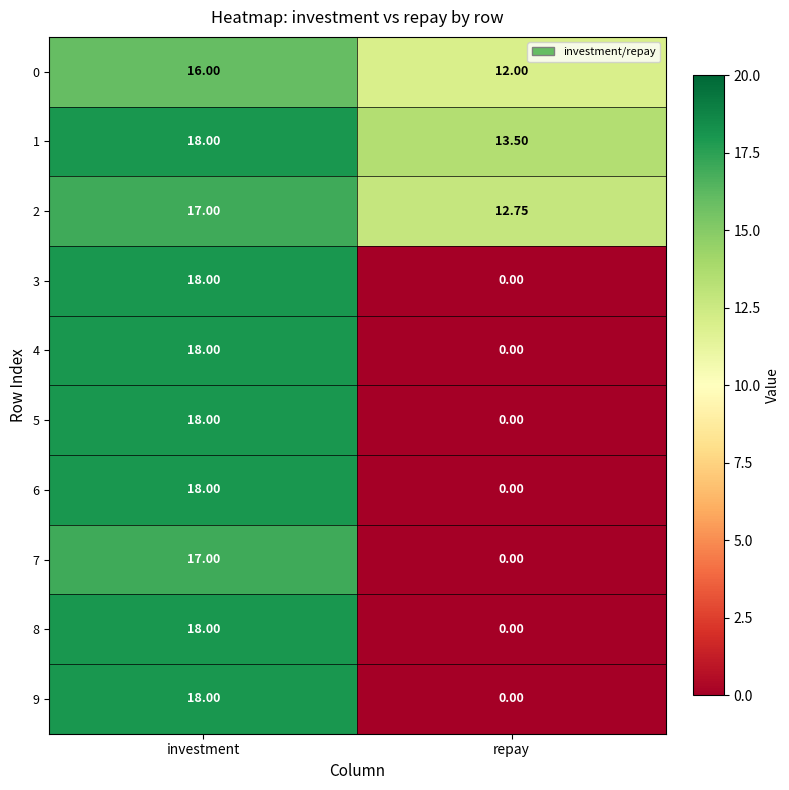

At which category does the chart reach its peak across all series?

investment